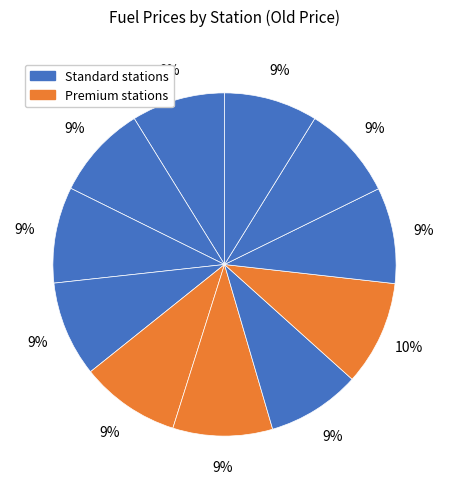

How many segments does this pie chart have?

11